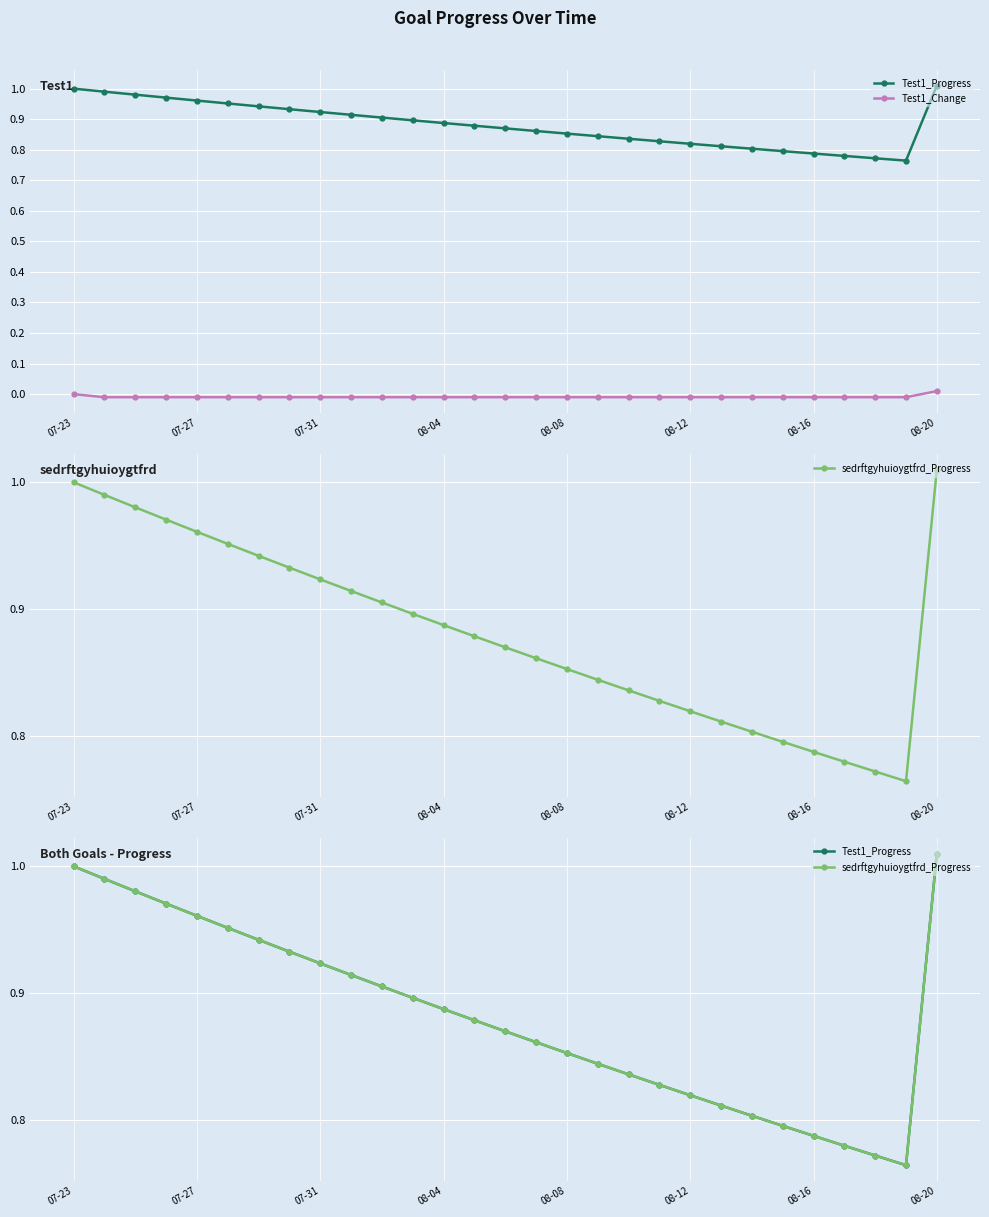

How many positive values does the Test1_Change series have?

1